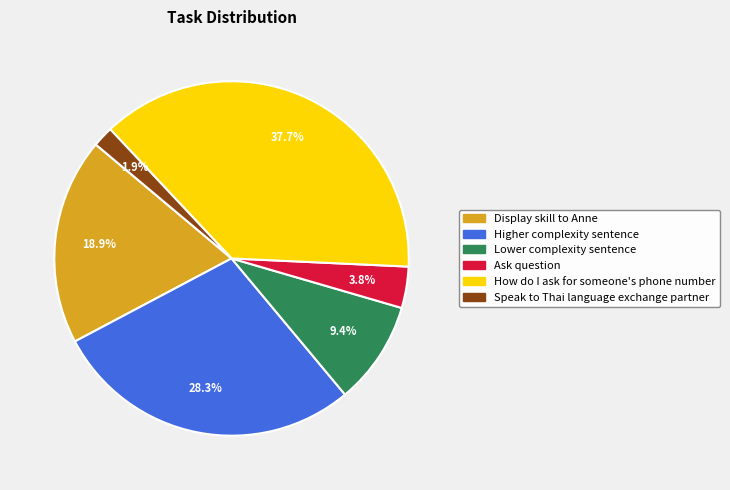

Count the number of slices in the pie.

6